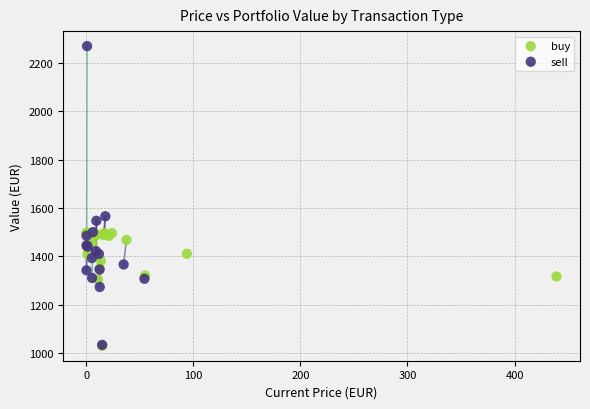

Which series contains the highest Y value?

sell